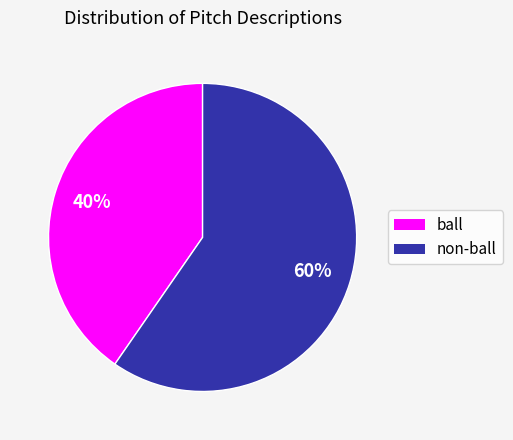

Does any single category account for the majority?

Yes